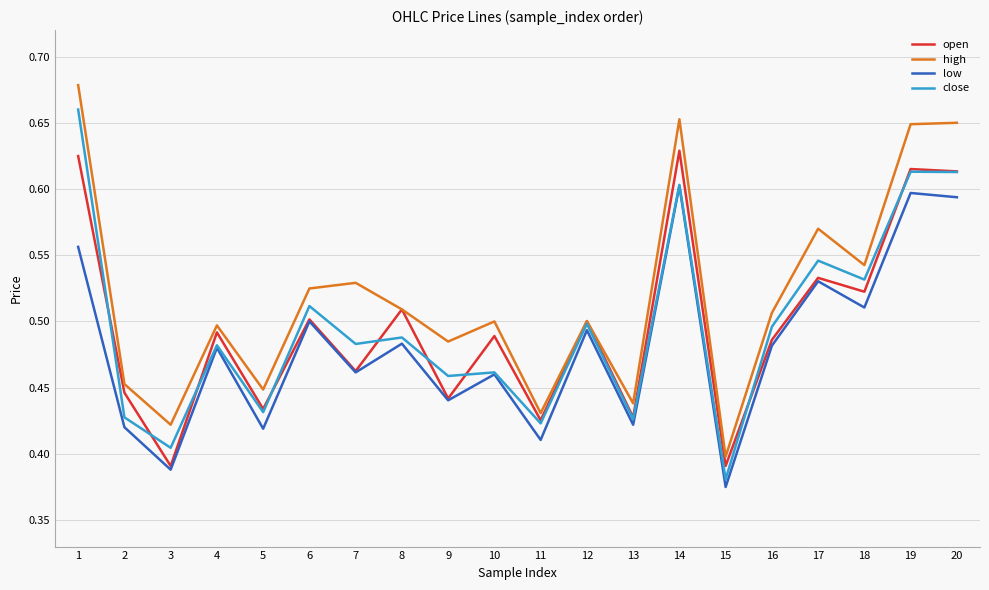

Count the number of data series in this chart.

4